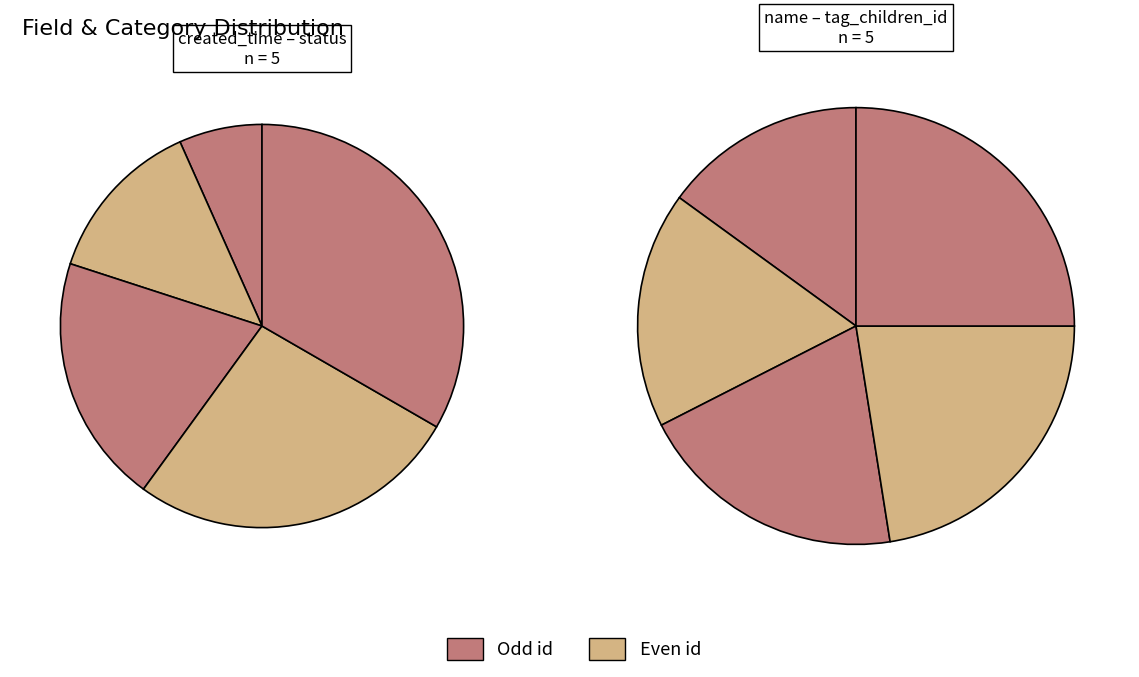

What is the smallest slice in the pie chart?

created_time